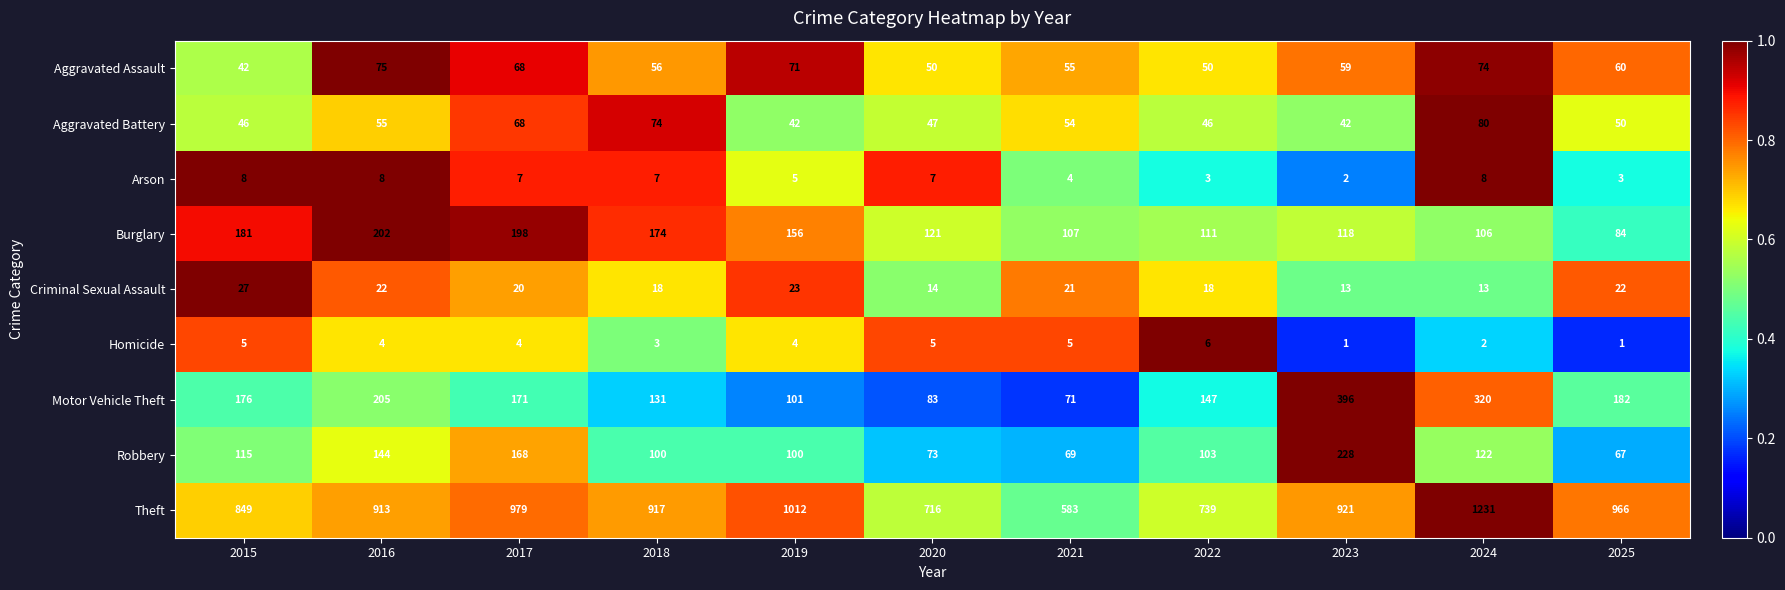

What is the difference between the highest and lowest values at 2015?

844